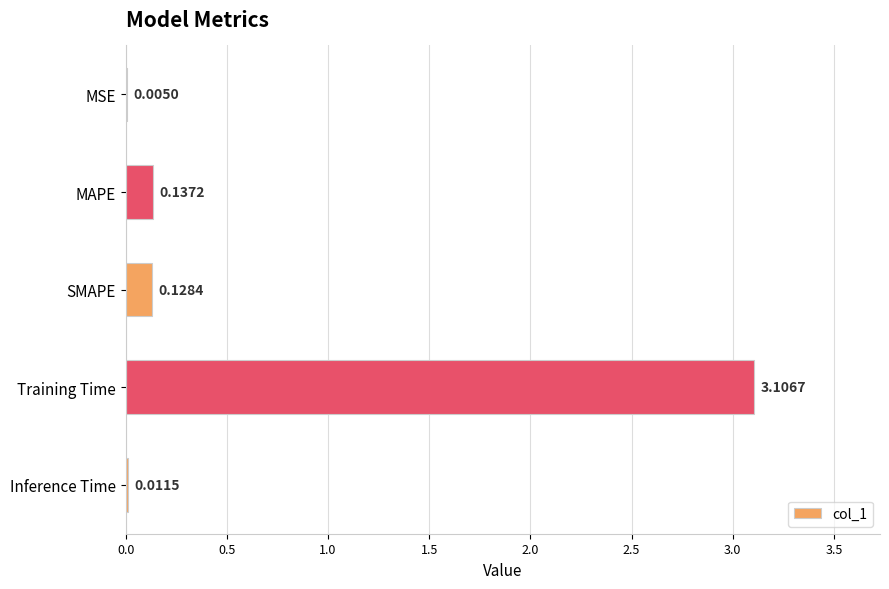

Where is the data nearest to the value 1?

MAPE